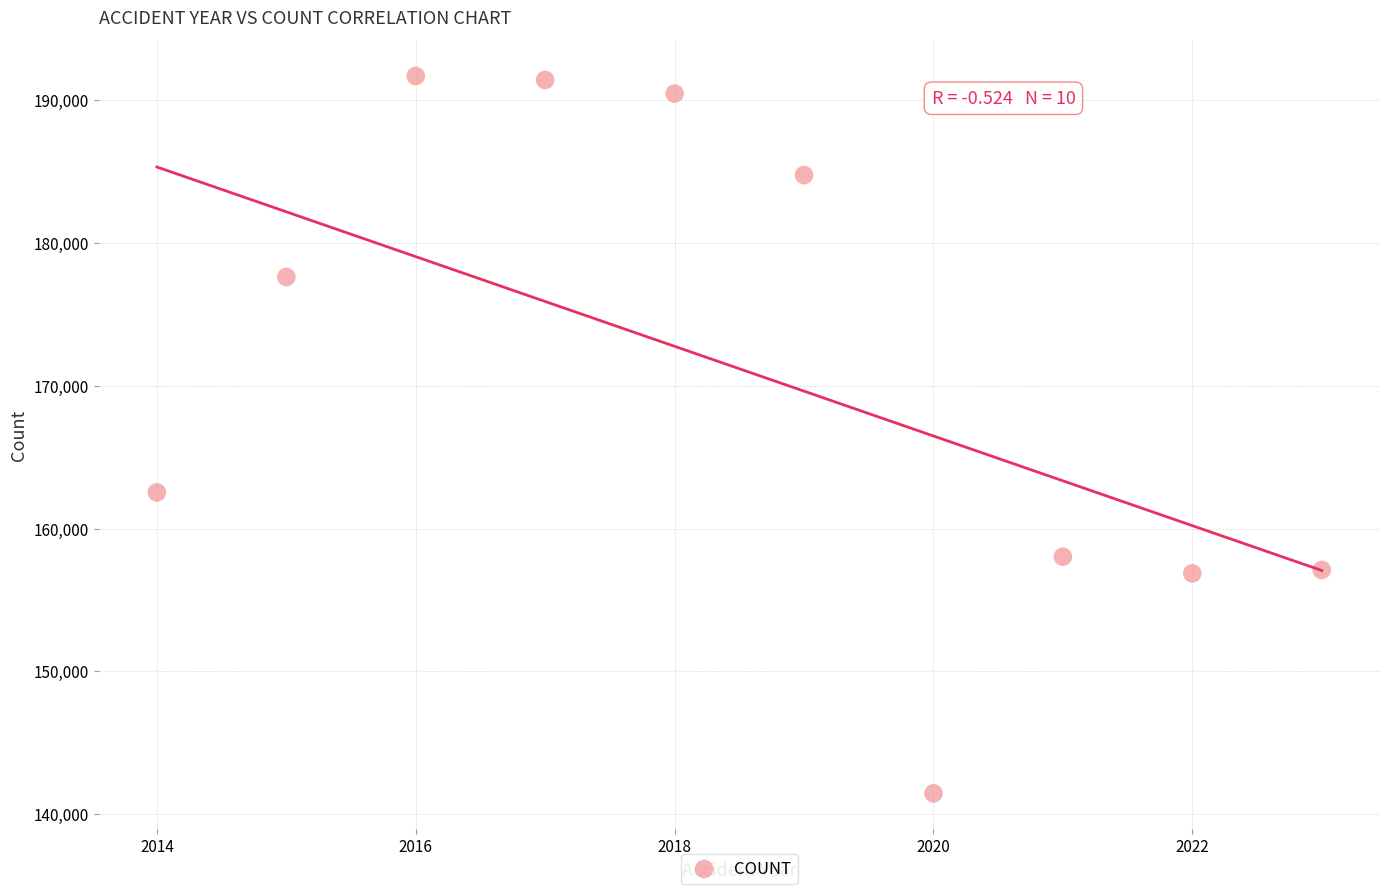

What Y value in the scatter plot is closest to 166570?

162530